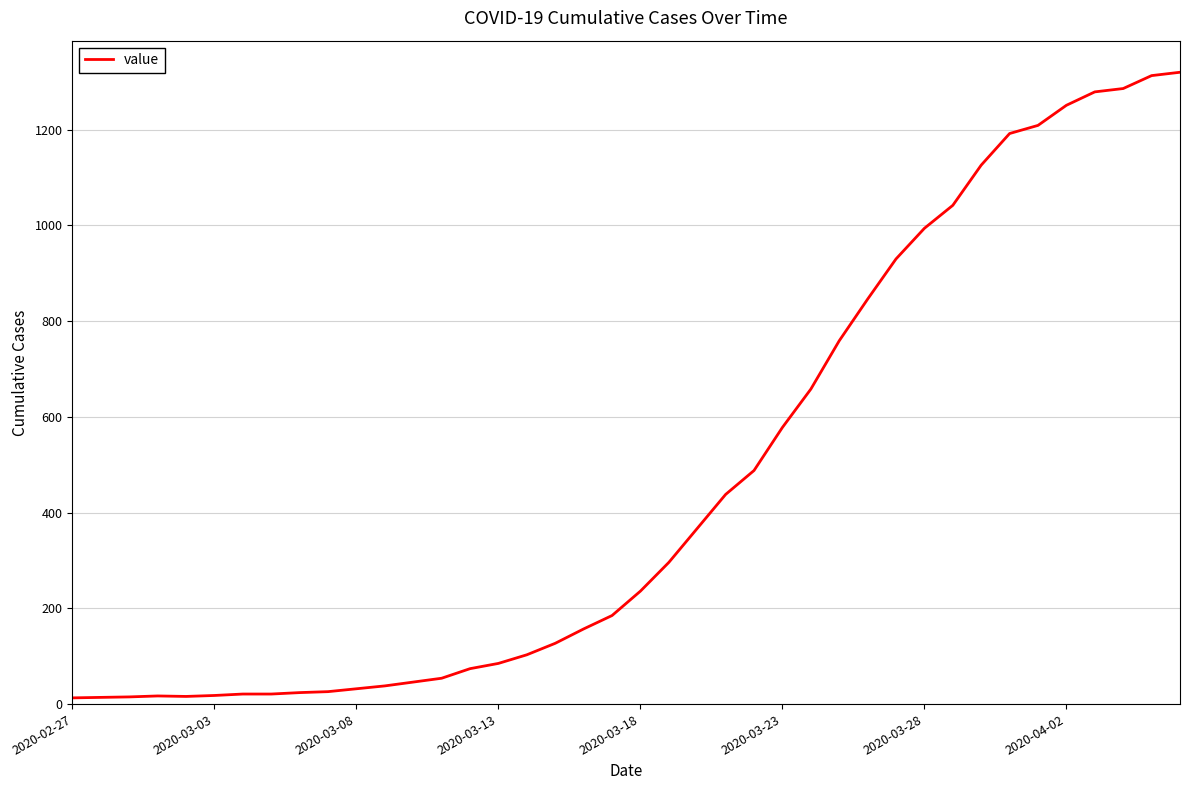

What is the greatest value displayed?

1320